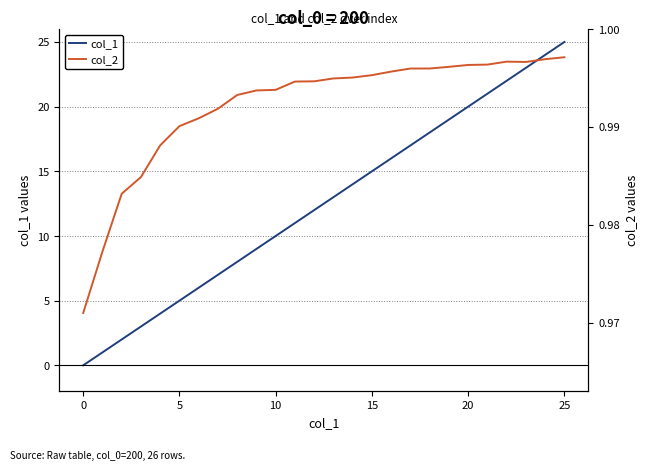

The col_1 series shows 20 at 20. True or false?

True